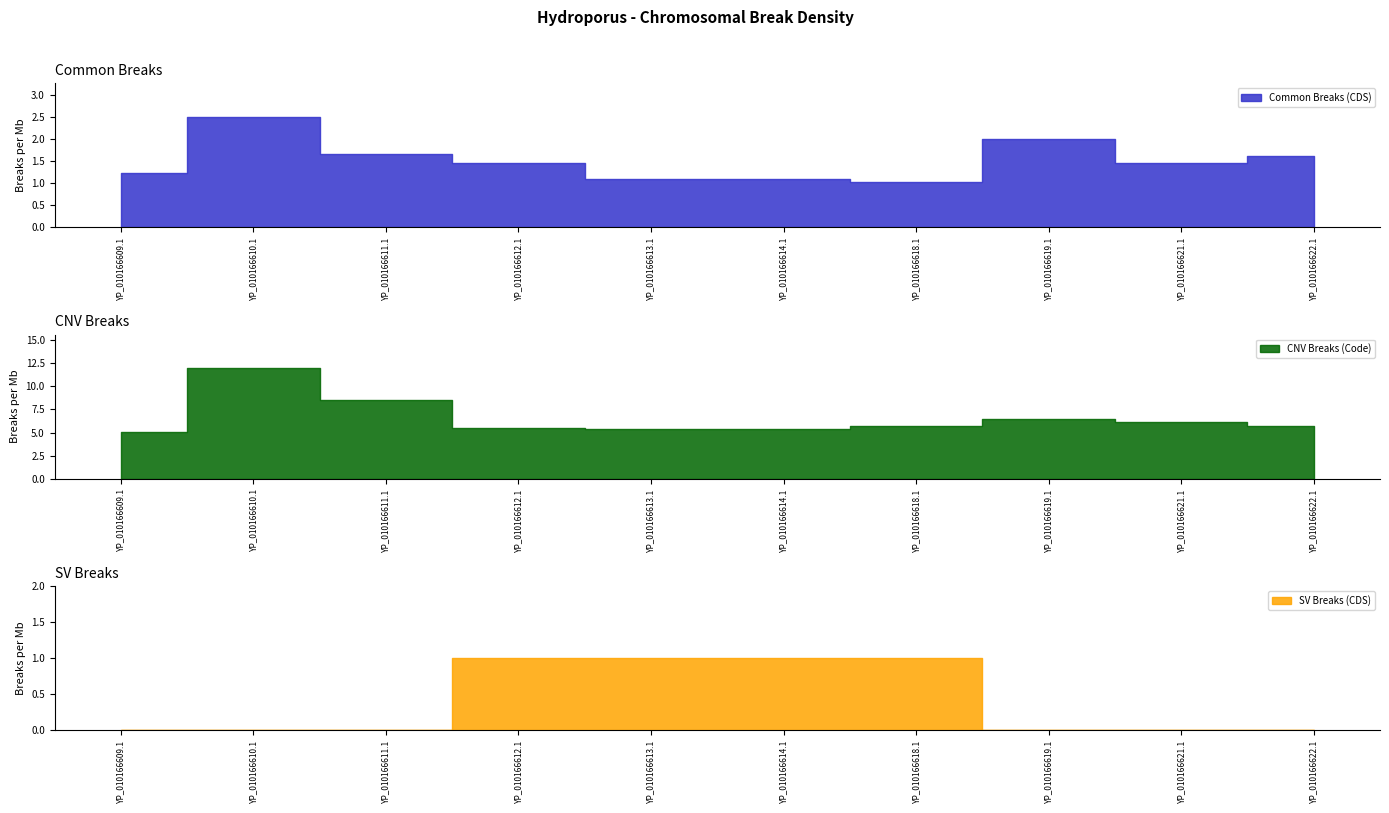

At which category does the chart reach its minimum across all series?

YP_010166609.1